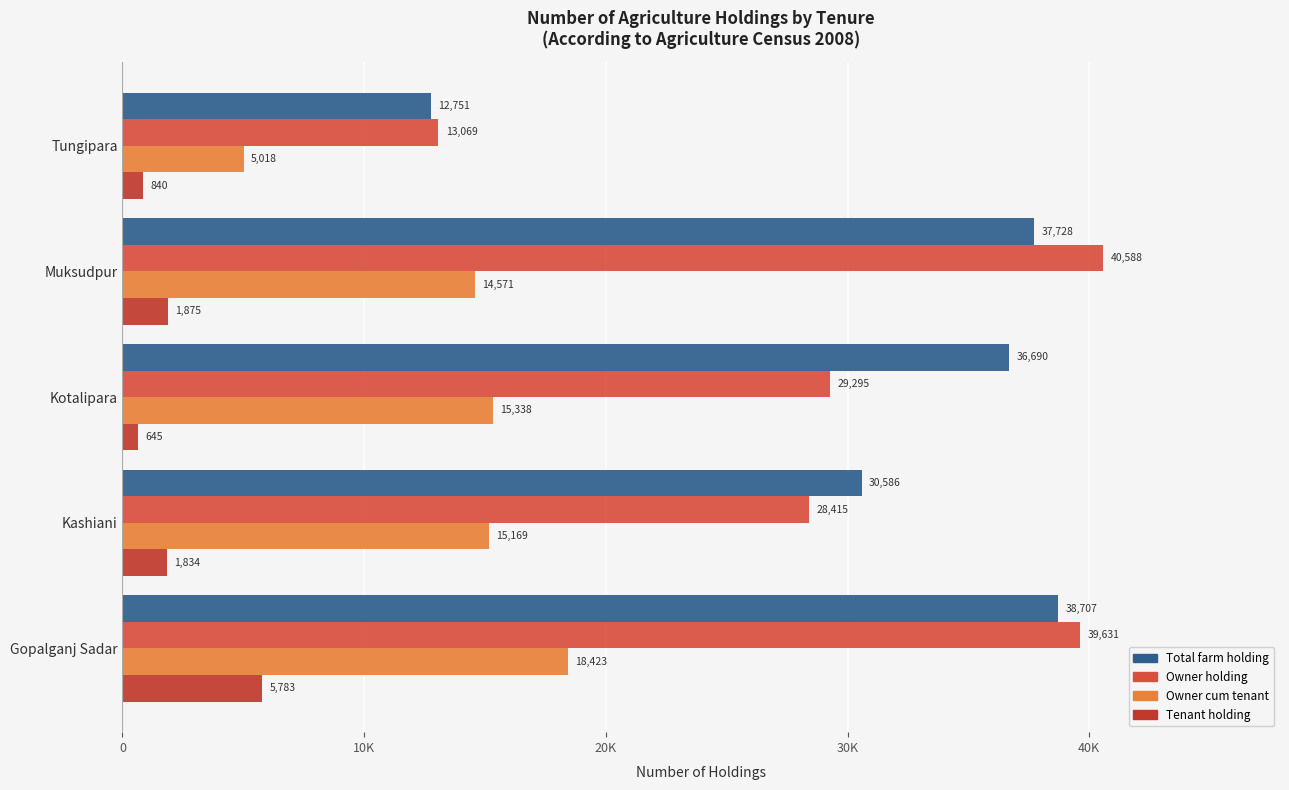

Which series has the largest total across all categories?

Total farm holding